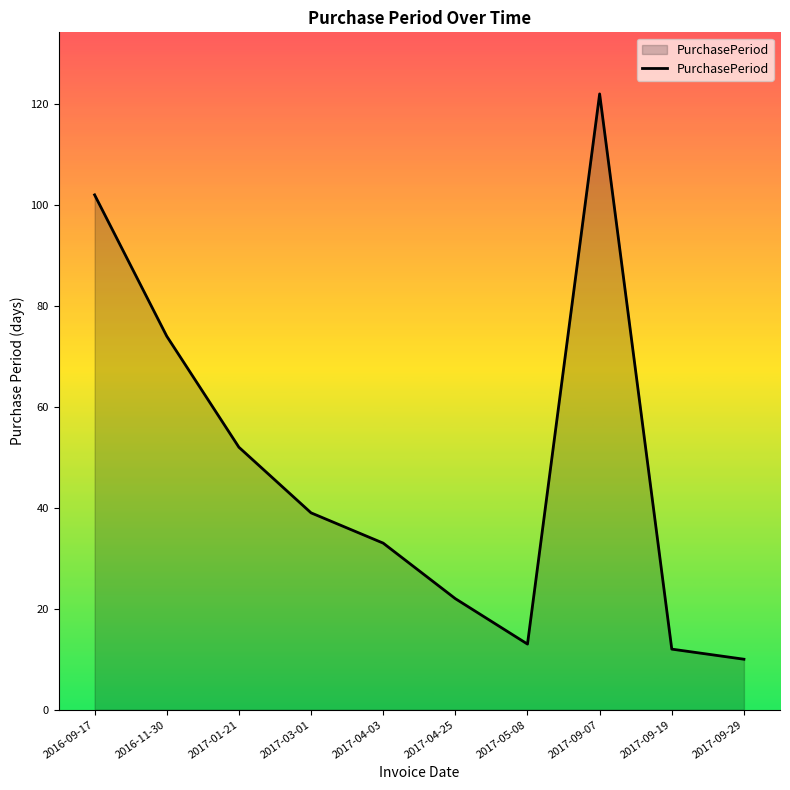

At which category does the chart reach its peak across all series?

2017-09-07